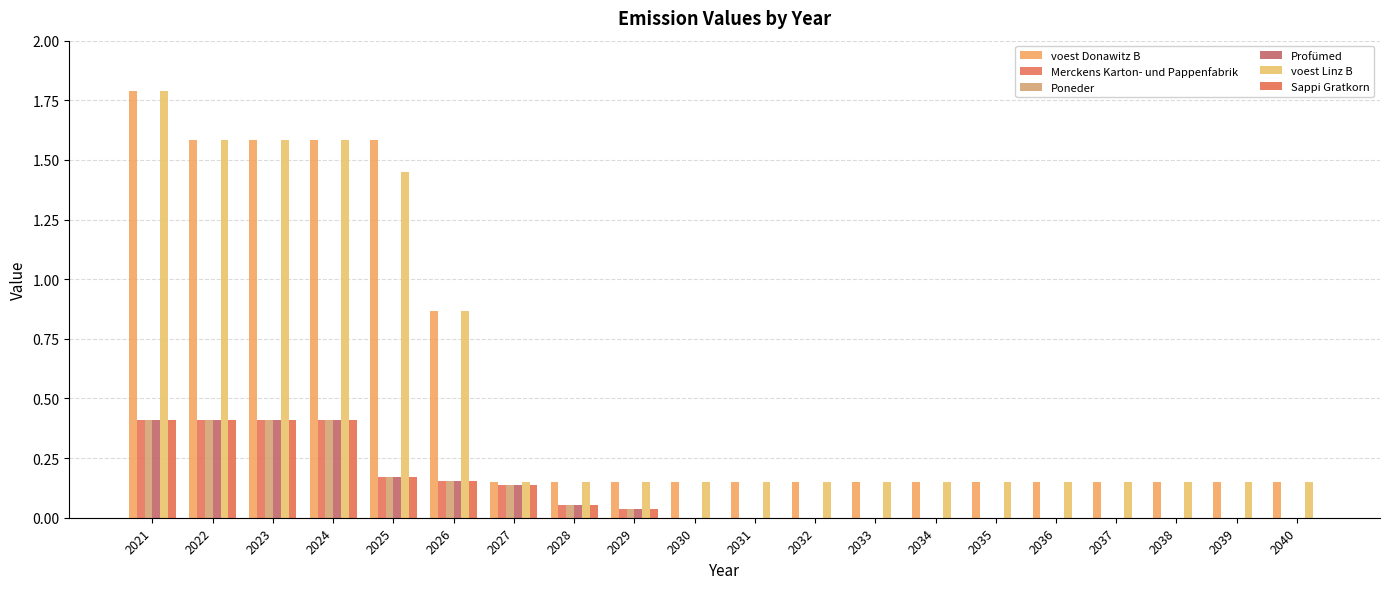

At which label does voest Donawitz B reach its peak?

2021